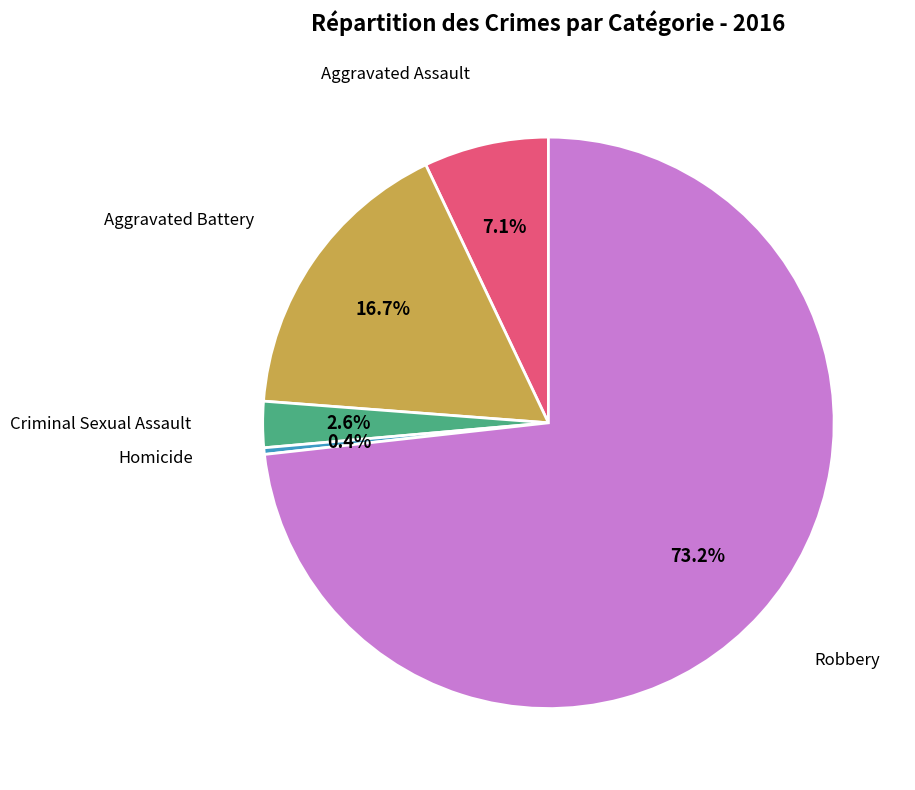

Is there a majority slice in this chart?

Yes